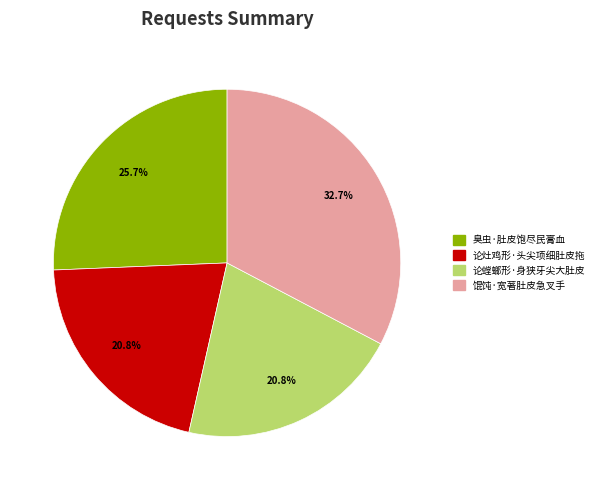

Which slice is the largest?

馄饨·宽著肚皮急叉手